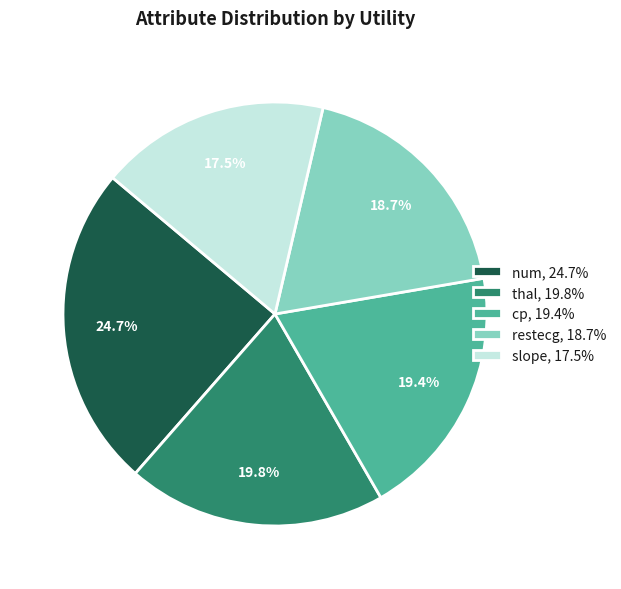

How much of the chart is everything except thal?

80.2%